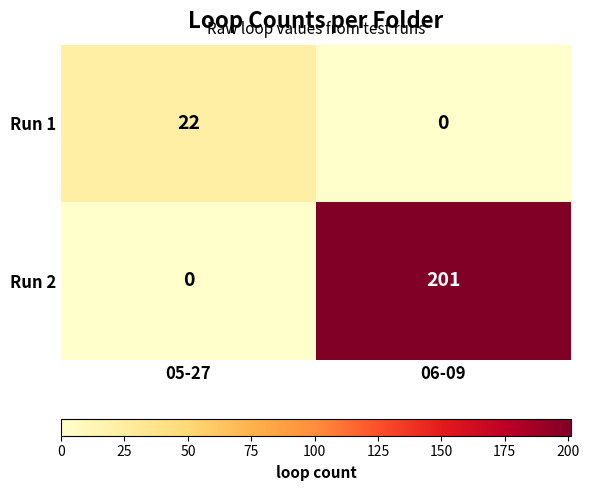

How many positive values does the Run 1 series have?

1